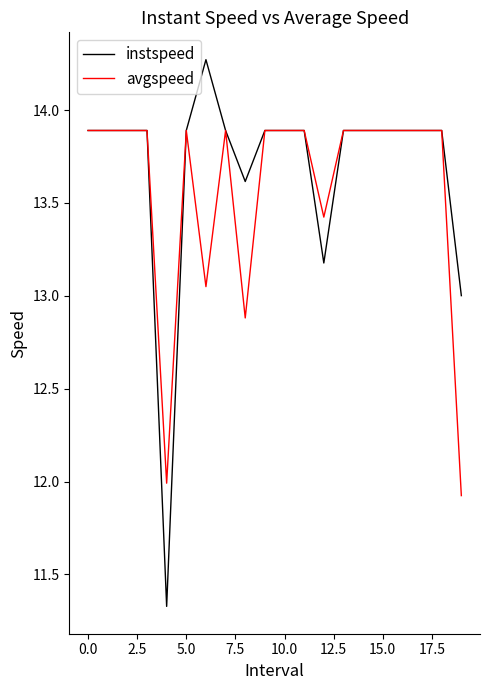

Rank the series by their maximum value, from lowest to highest.

avgspeed, instspeed